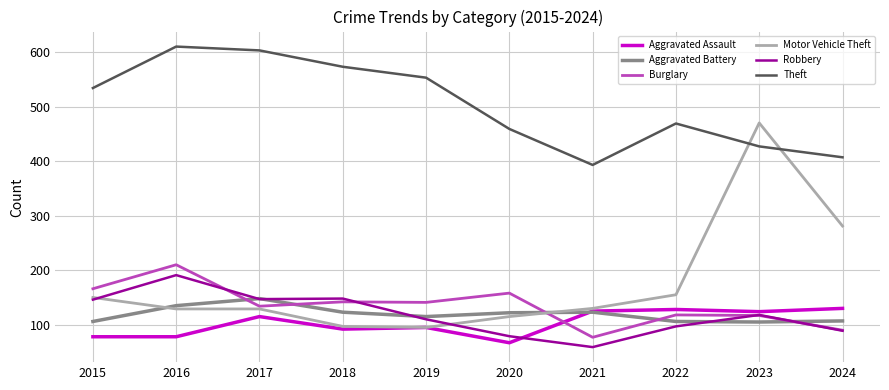

What is the total value across all series at 2024?

1104